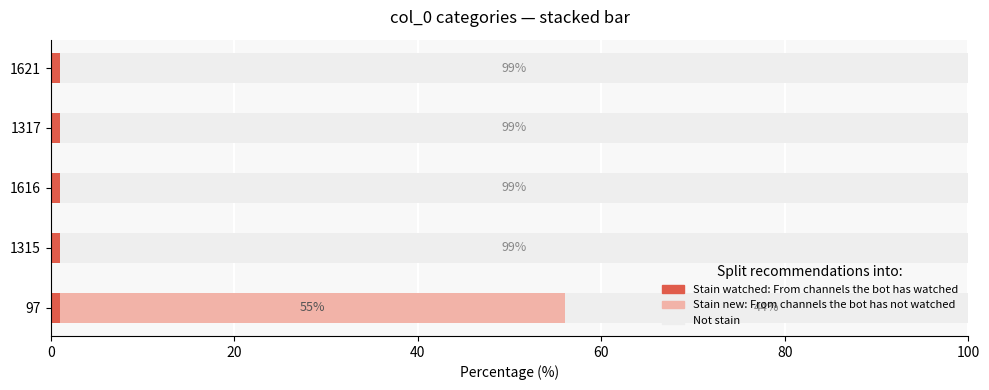

Count the number of data series in this chart.

3